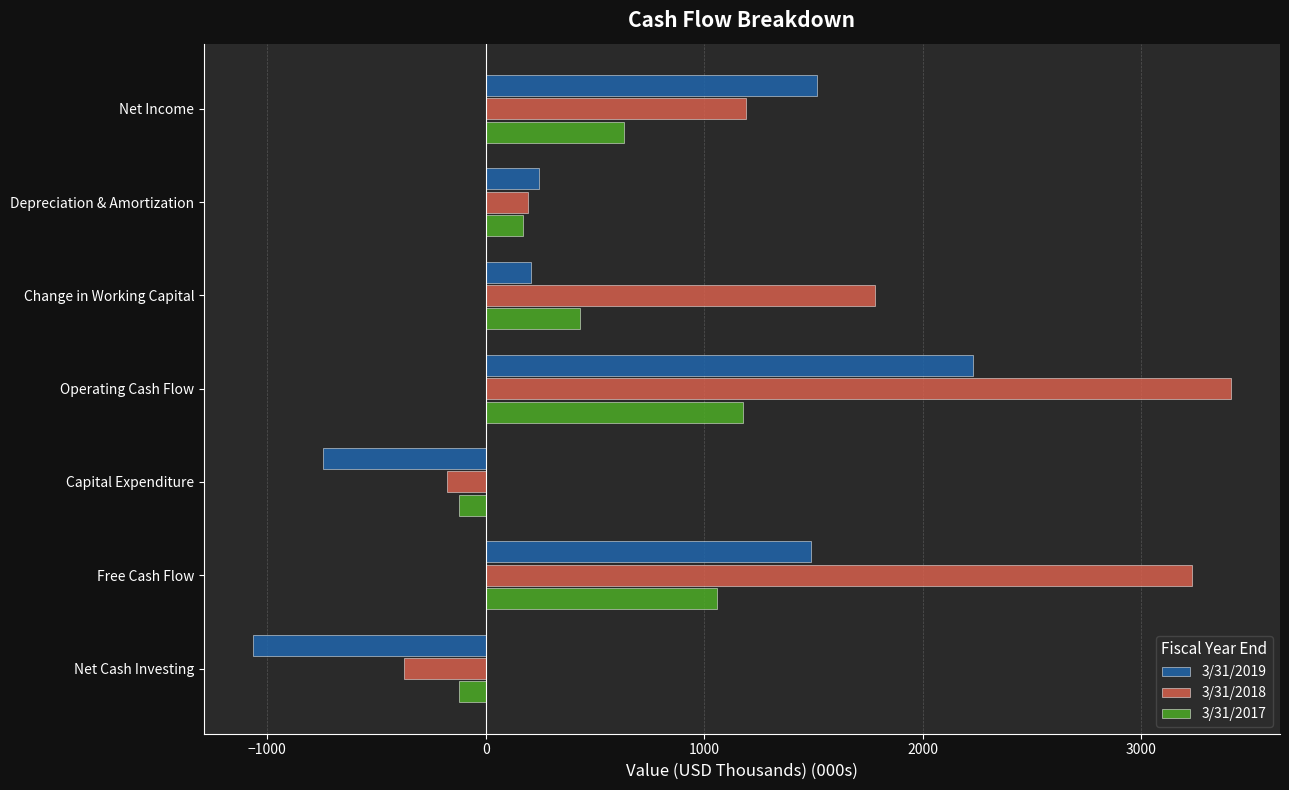

Which series has the largest total across all categories?

3/31/2018